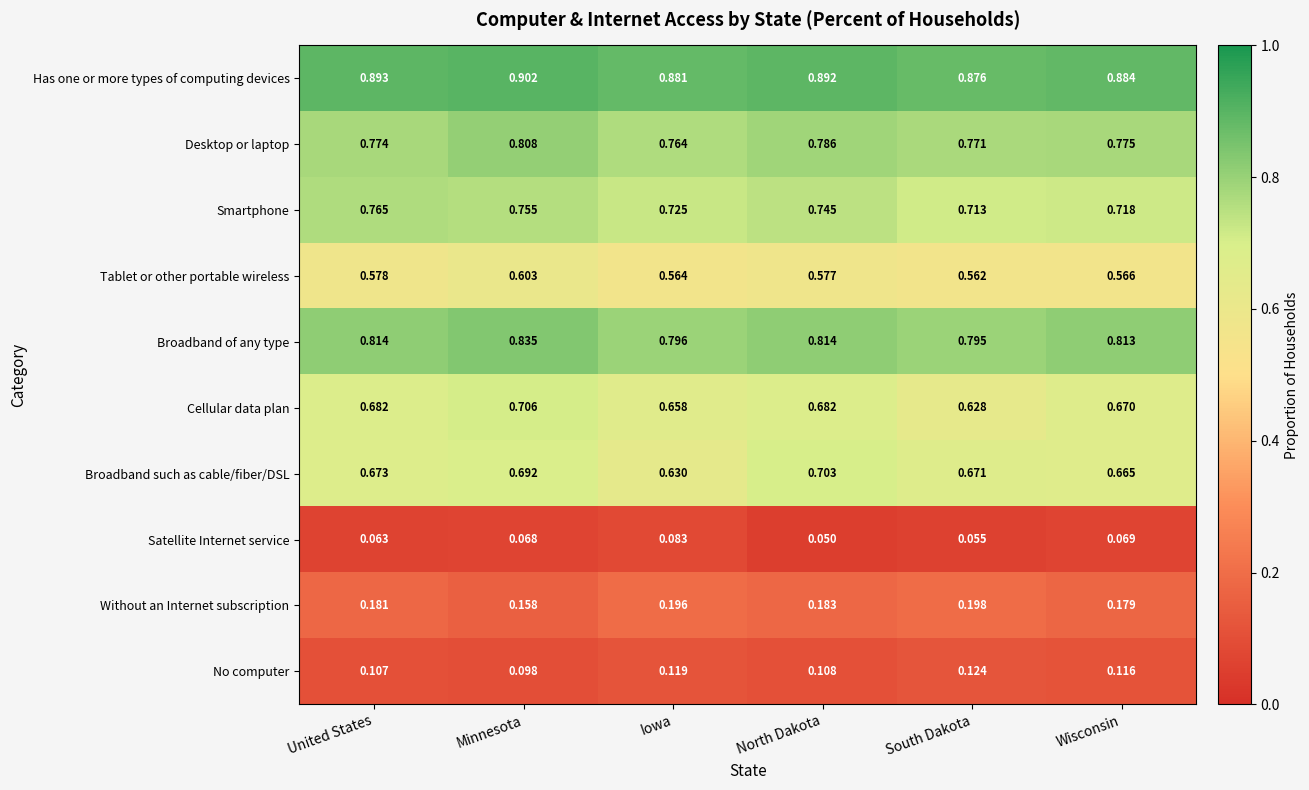

Between Minnesota and South Dakota, which series saw the biggest shift?

Cellular data plan